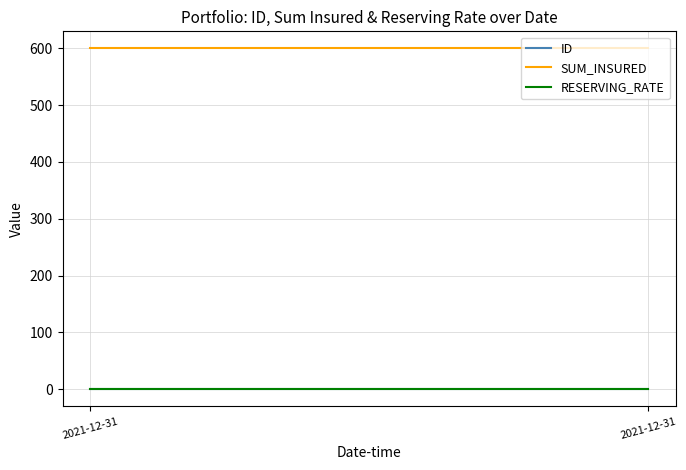

Reading left to right, what are all the values shown in this chart?

ID: 1	1
SUM_INSURED: 600	600
RESERVING_RATE: 0	0